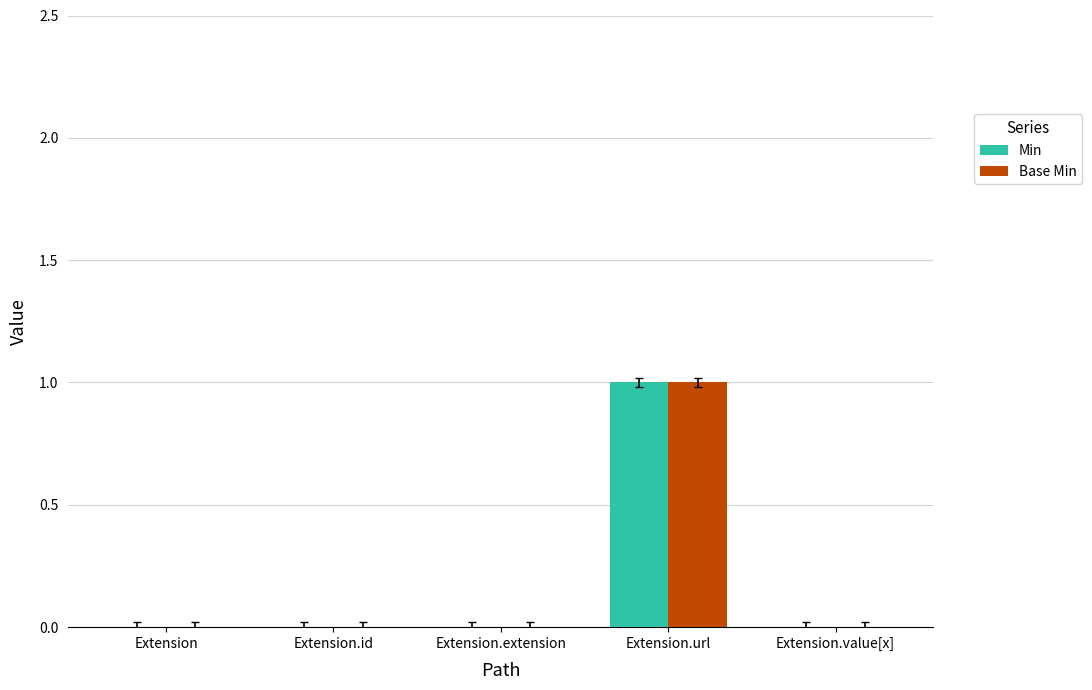

At which category does the chart reach its peak across all series?

Extension.url